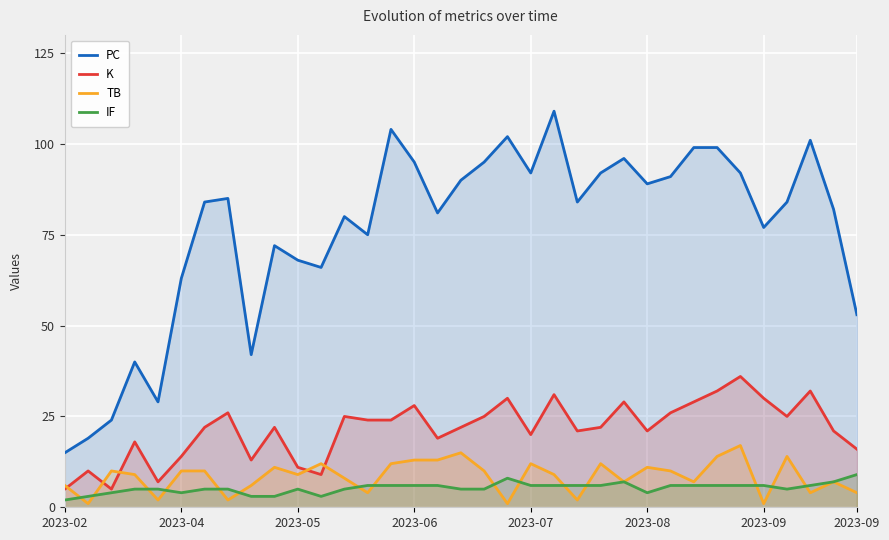

True or false: IF and PC intersect in this chart.

False